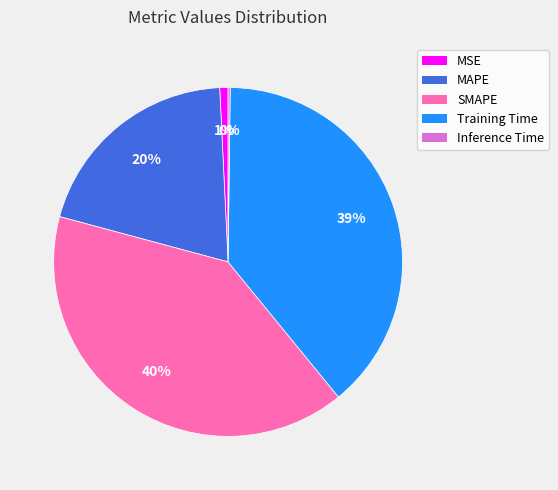

To the nearest percent, what is the difference between the largest and smallest slice percentages?

40%